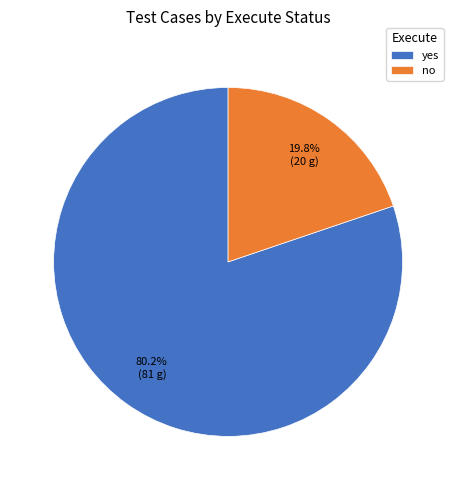

What percentage is the yes slice, to the nearest percent?

80%